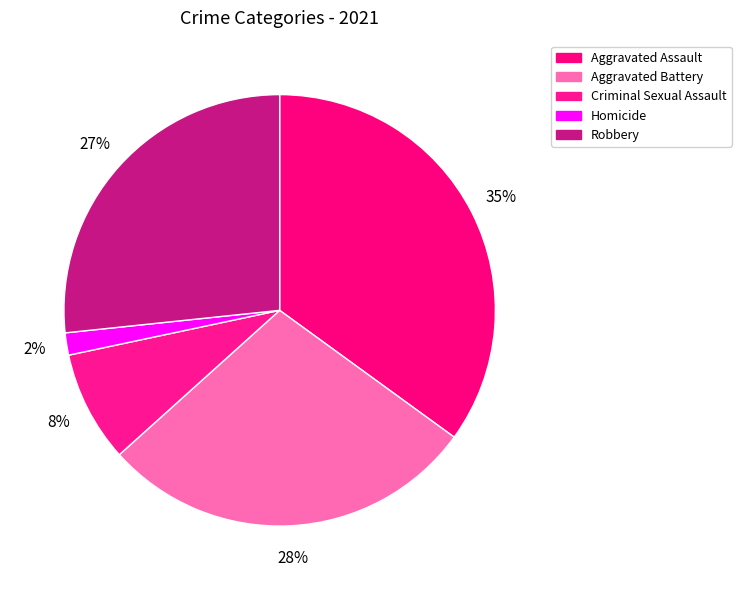

What is the smallest slice in the pie chart?

Homicide